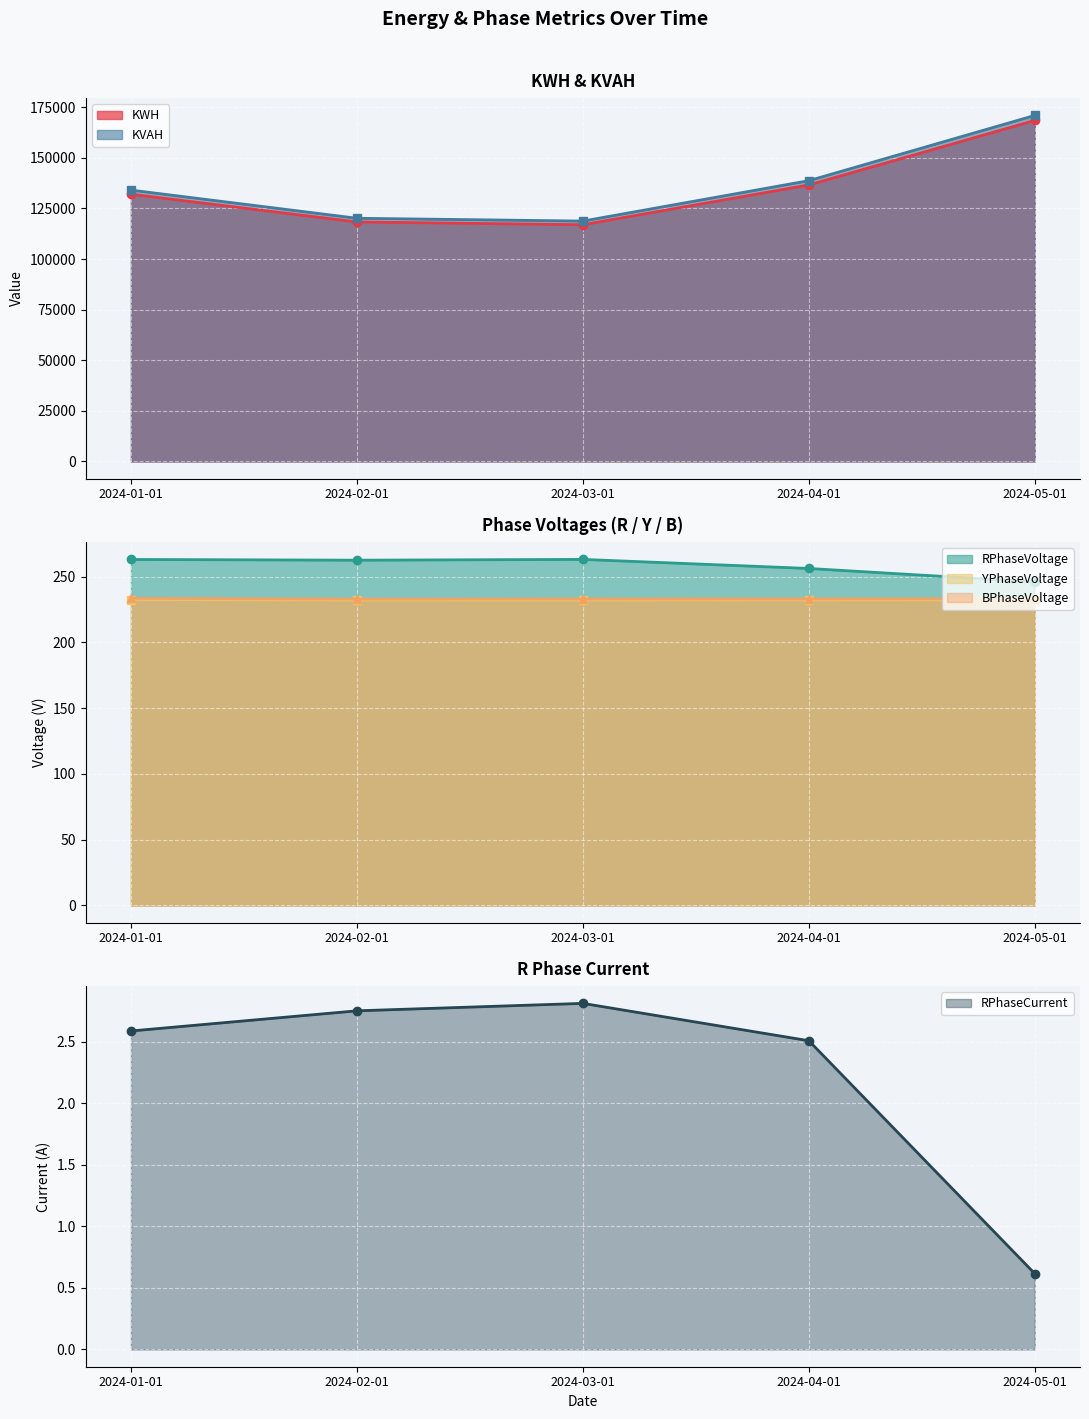

What is the spread (max minus min) of values at 2024-03-01?

118747.1